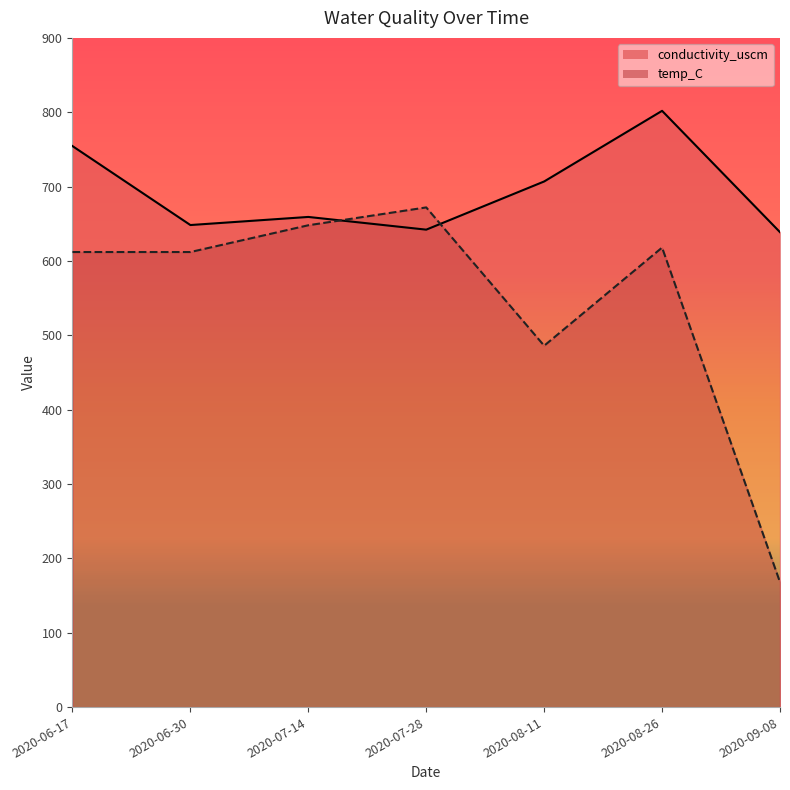

What position from the left is 2020-08-26?

6